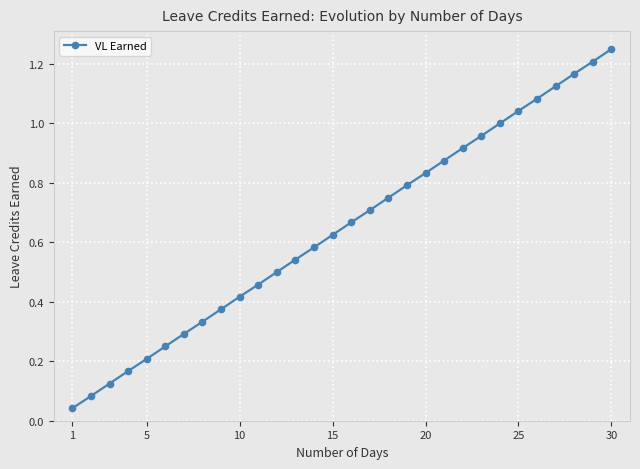

True or false: there are more than 0 points higher than both neighbors.

False